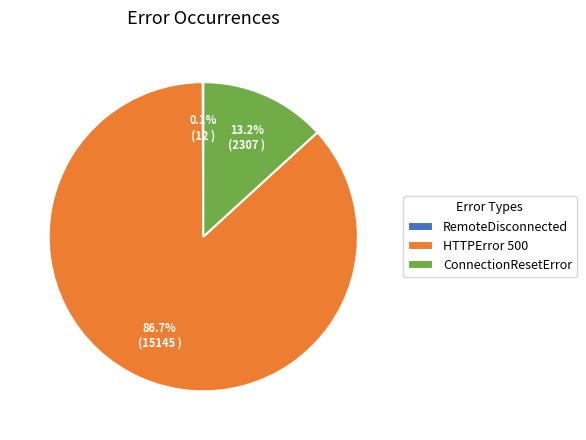

The ConnectionResetError slice represents 13% of the pie. True or false?

True